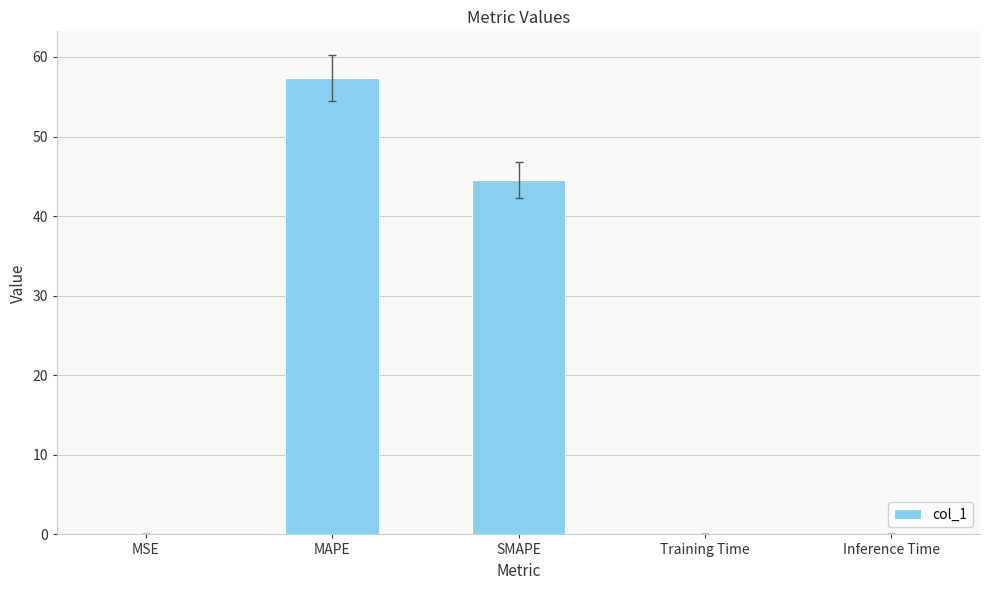

At which category does the chart reach its peak across all series?

MAPE